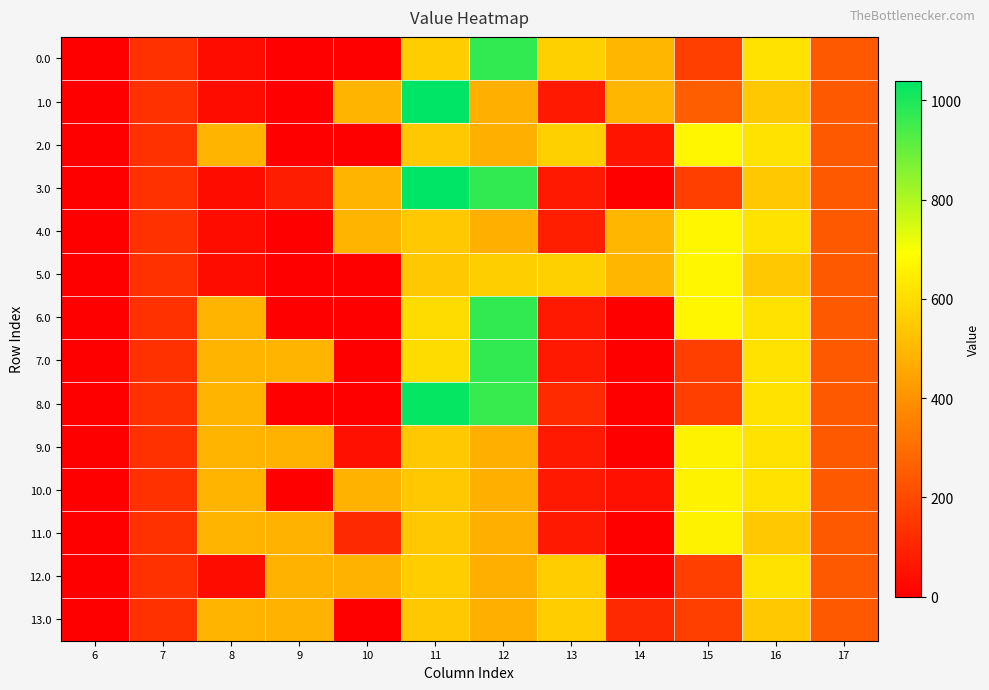

What is the maximum value shown in the chart?

1039.3